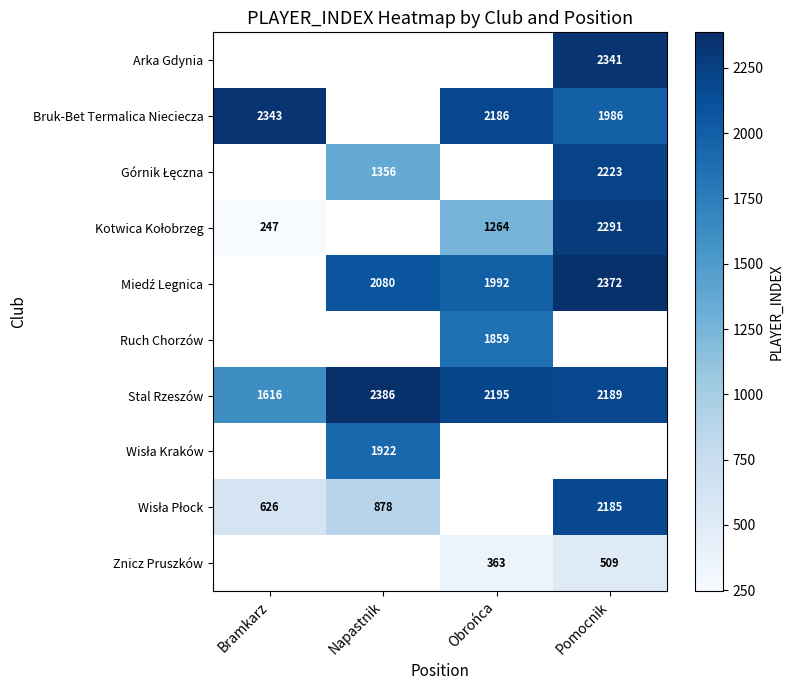

The Znicz Pruszków series shows 363 at Obrońca. True or false?

True